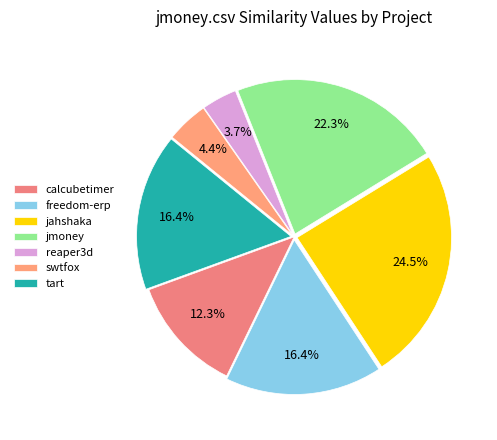

Which slice is the largest?

jahshaka